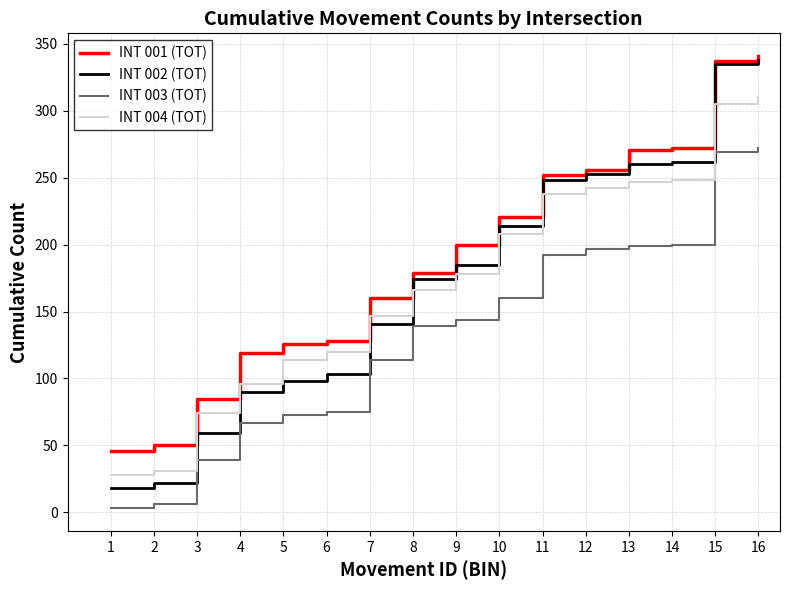

Read the INT 002 (TOT) value at 15, to the nearest 50.

350